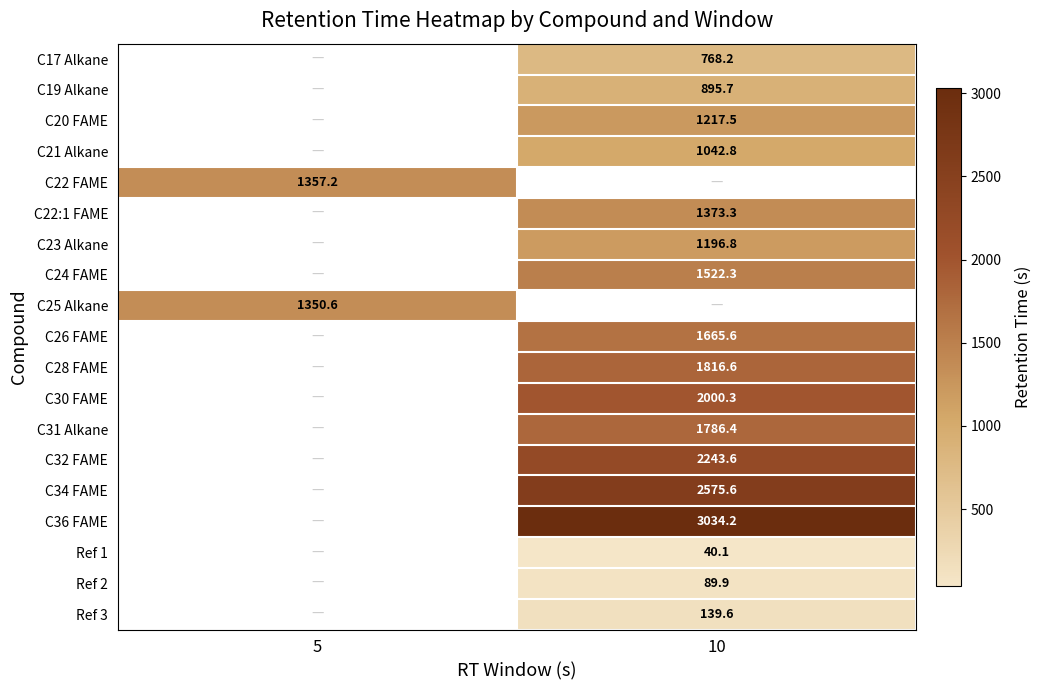

The C31 Alkane series shows 1786.4 at 10. True or false?

True